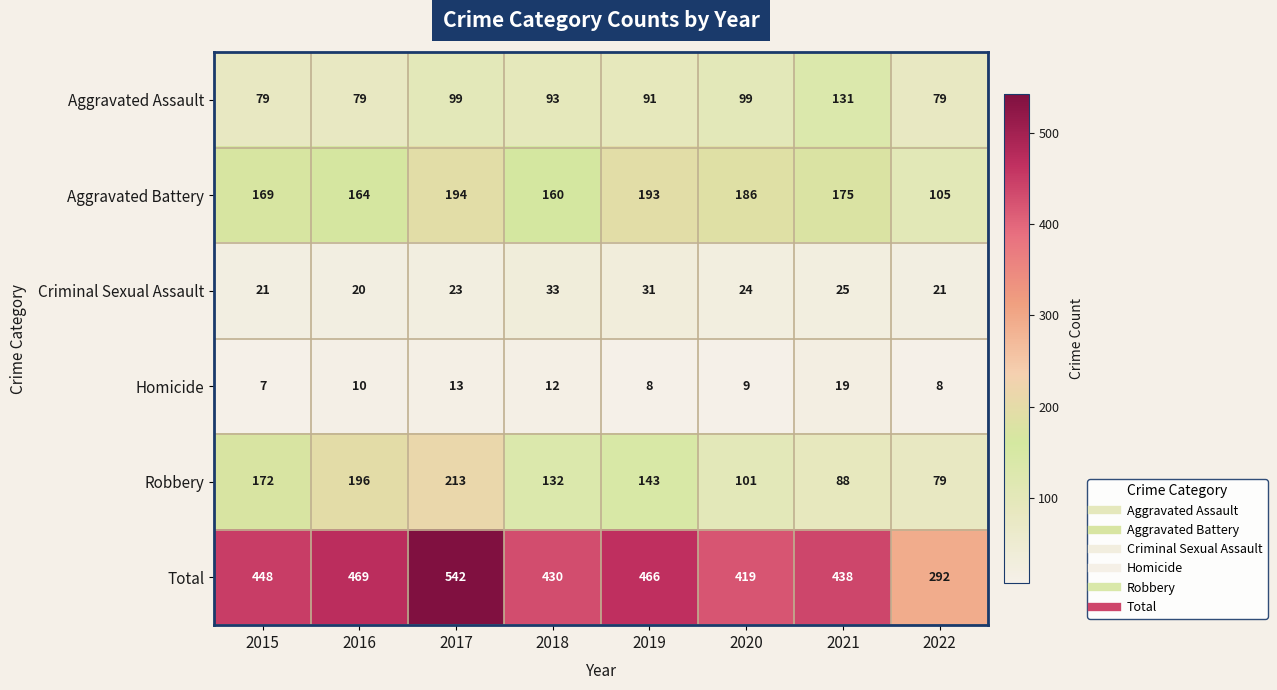

At how many categories does at least one series exceed 162?

8